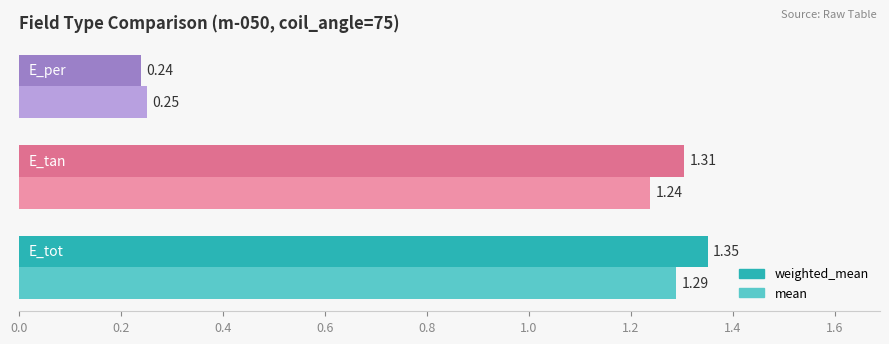

Which series has the largest total across all categories?

weighted_mean